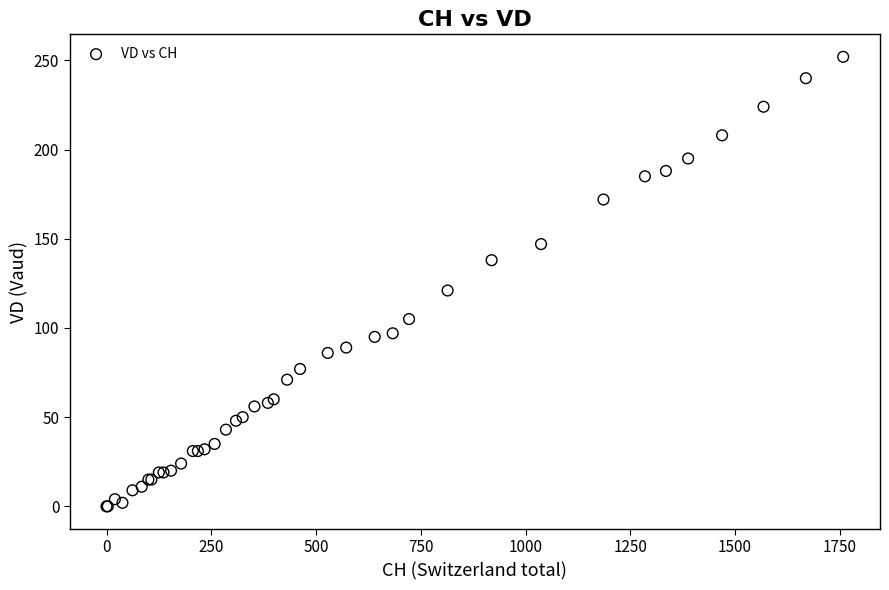

What Y value in the scatter plot is closest to 126?

121